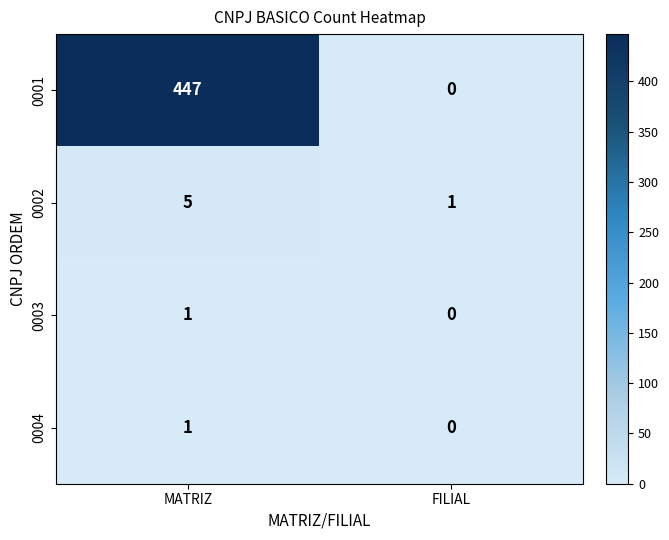

Reading left to right, transcribe all the data shown in this chart.

0001: MATRIZ=447	FILIAL=0
0002: MATRIZ=5	FILIAL=1
0003: MATRIZ=1	FILIAL=0
0004: MATRIZ=1	FILIAL=0